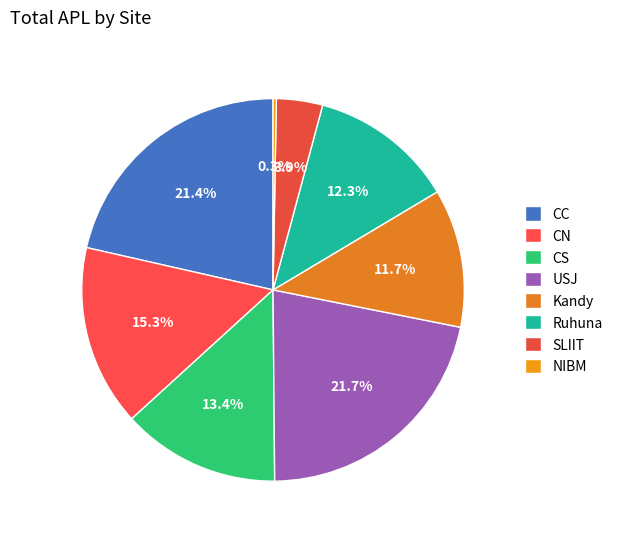

How much of the chart is everything except USJ?

78.3%